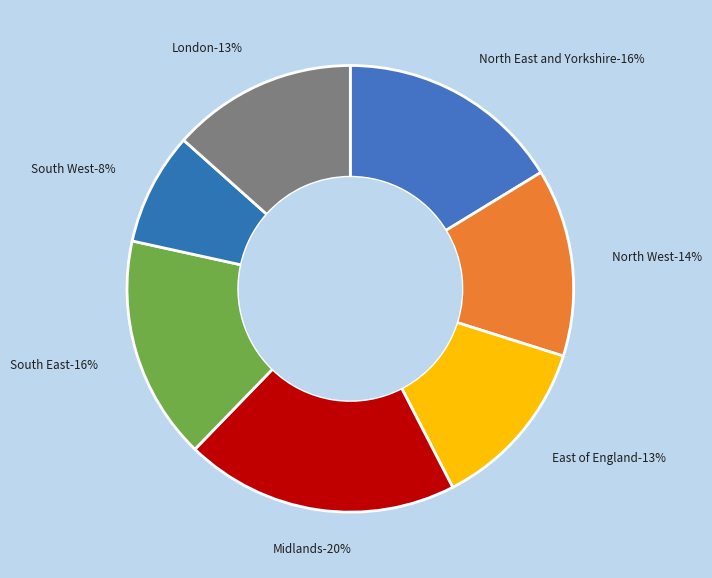

What is the ratio of the value at East of England to the value at North West?

0.9